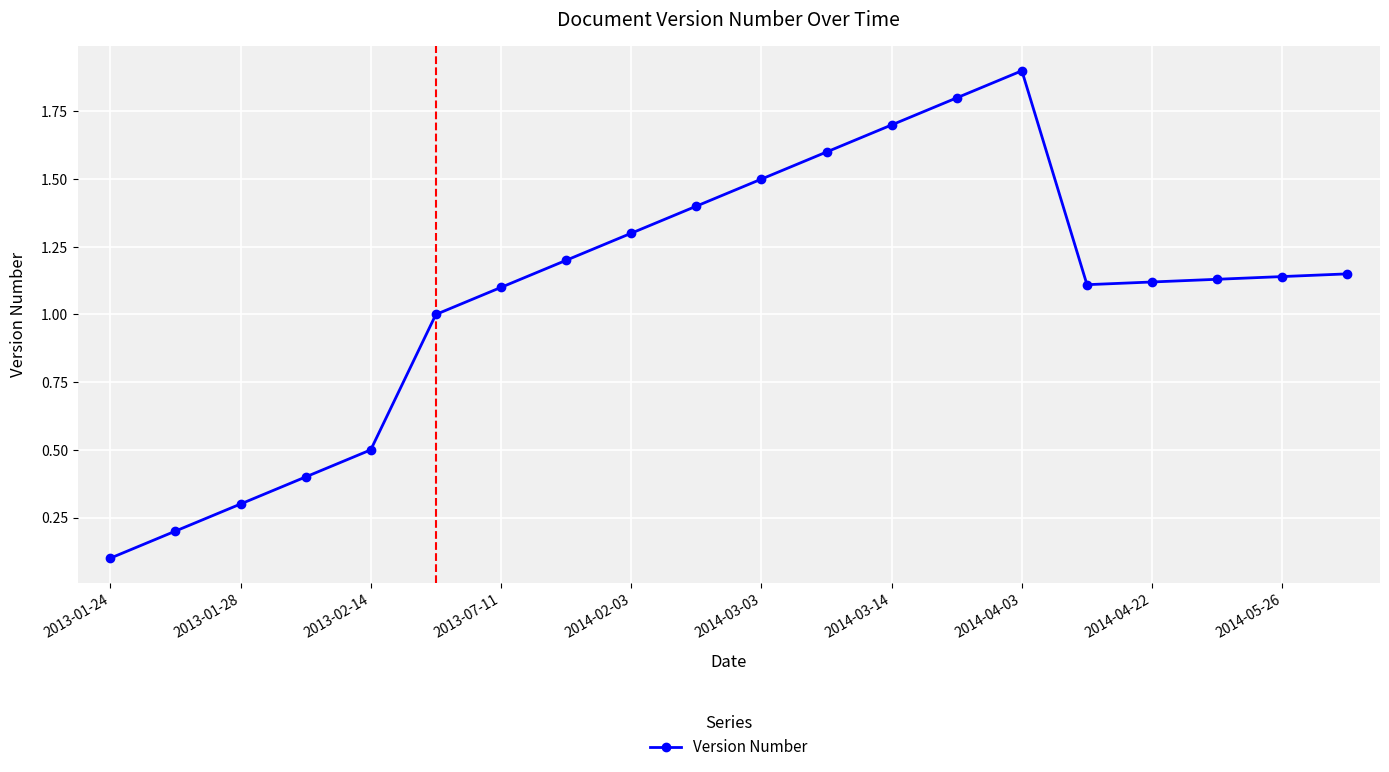

What is the value of the 5th point from the left?

0.5